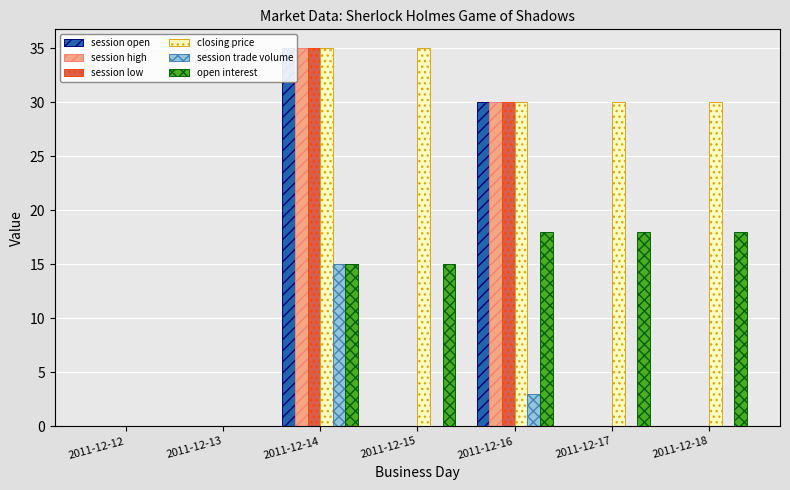

How many closing price values are between 0 and 35?

7